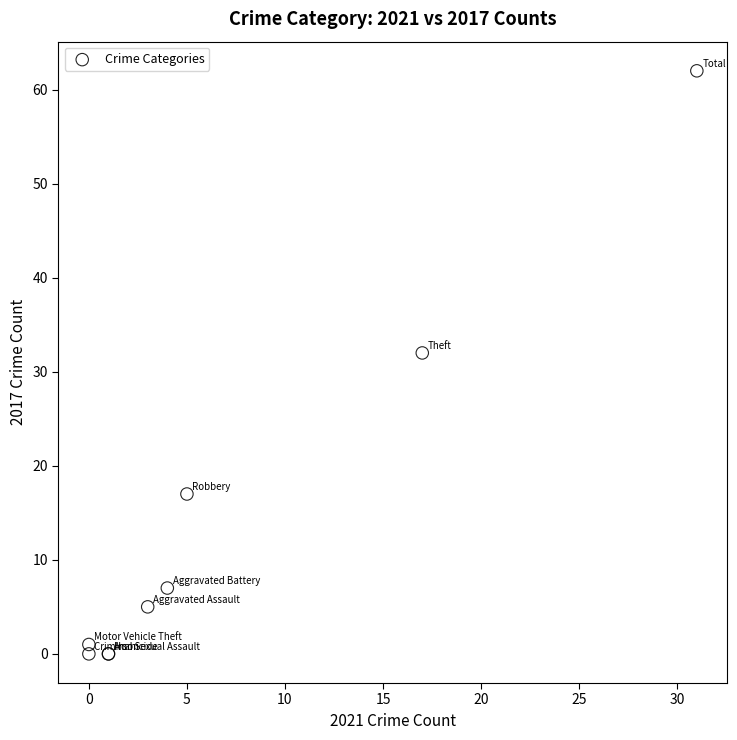

What Y value in the scatter plot is closest to 31?

32